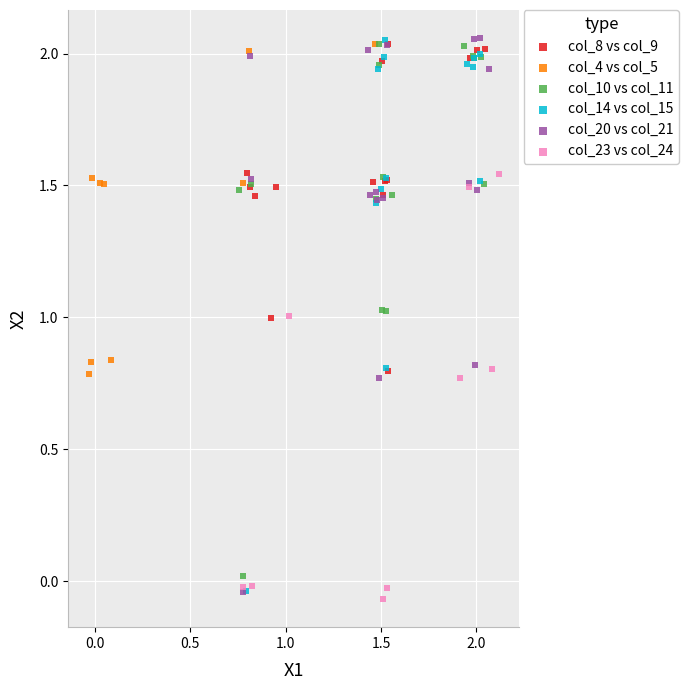

Which series has the largest Y range (max minus min)?

col_20 vs col_21